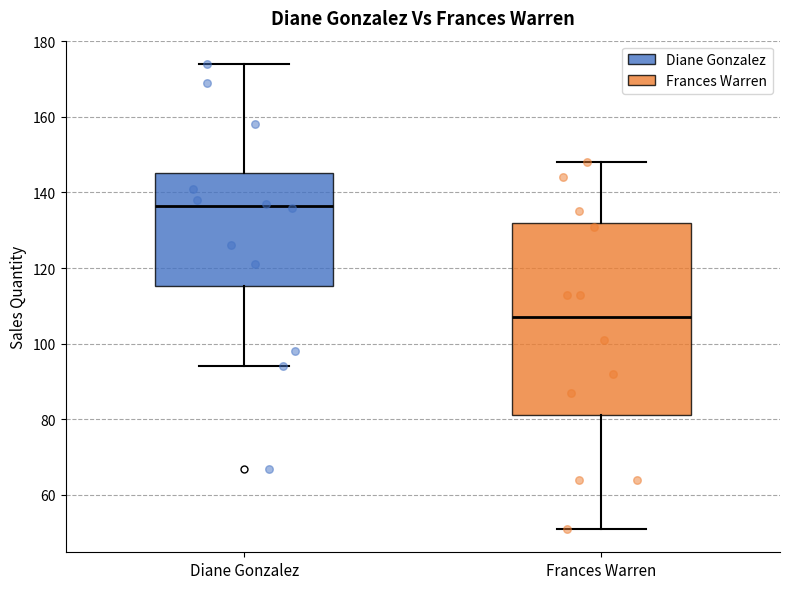

Which box is the tallest, from its lower edge to its upper edge?

Frances Warren